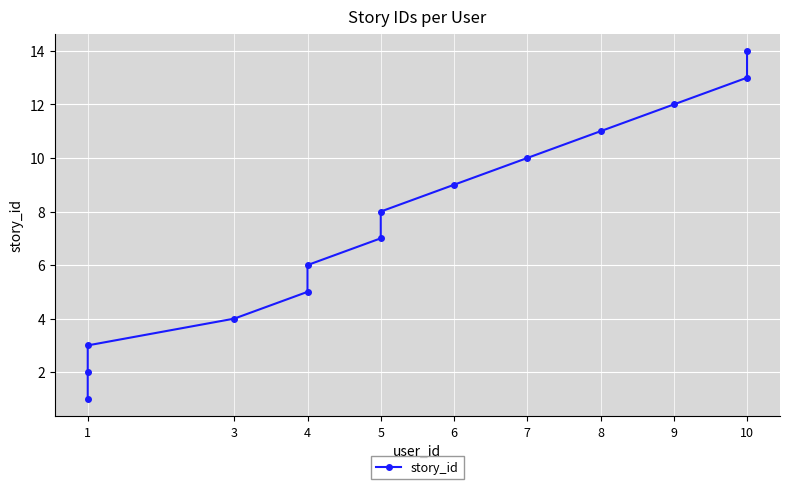

What is the sum of all values?

105